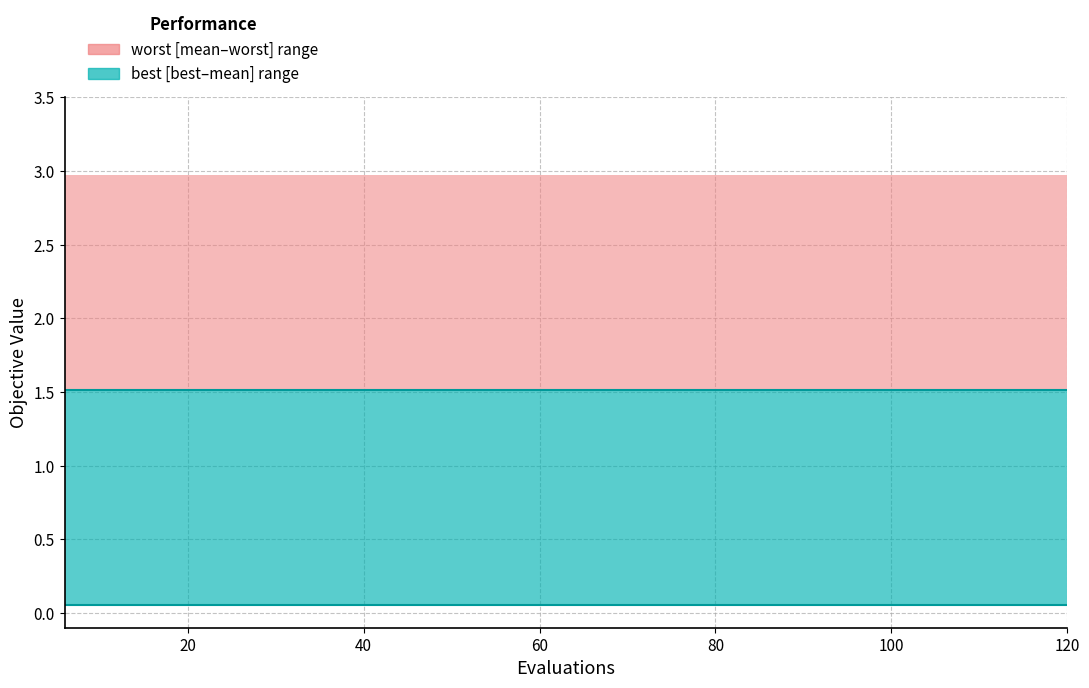

The value of best at 18 is 0.1. True or false?

False